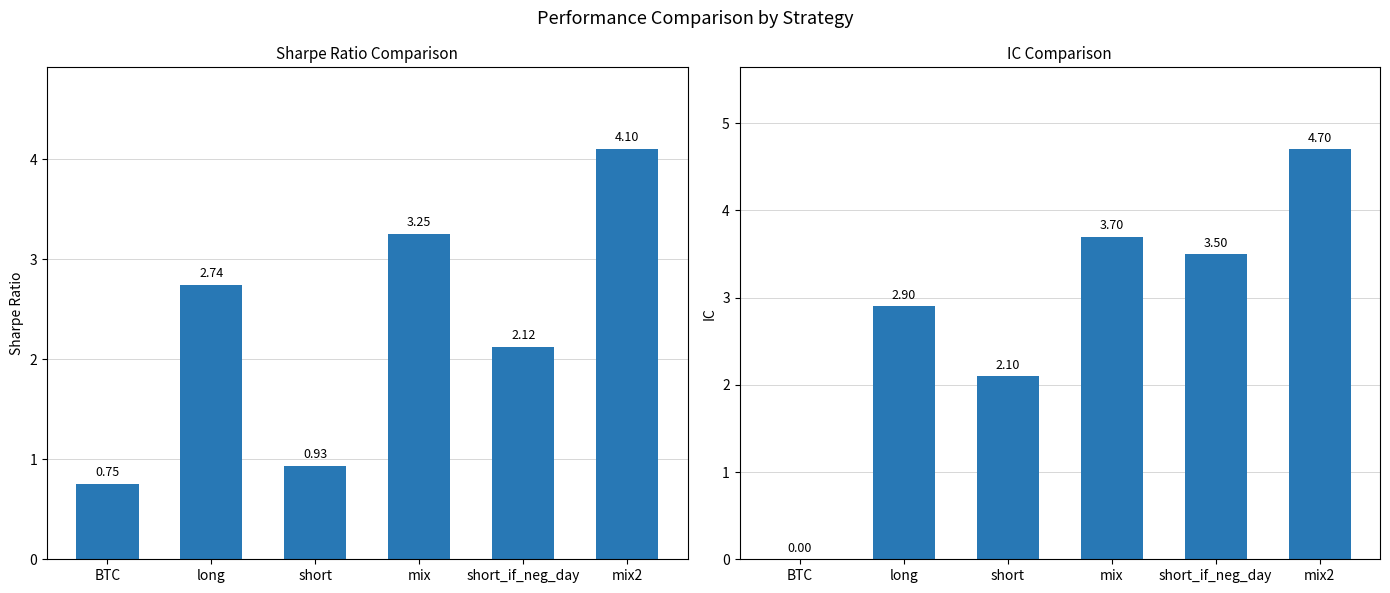

Reading left to right, list all the values displayed in this chart.

sharpe: 0.8	2.7	0.9	3.2	2.1	4.1
IC: 0.0	2.9	2.1	3.7	3.5	4.7